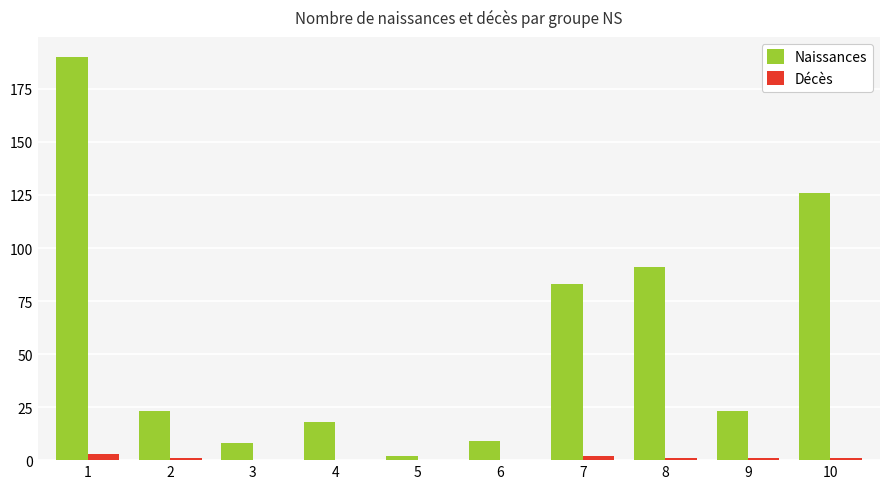

Reading left to right, extract all data points from this chart.

Naissances: 190	23	8	18	2	9	83	91	23	126
Décès: 3	1	0	0	0	0	2	1	1	1